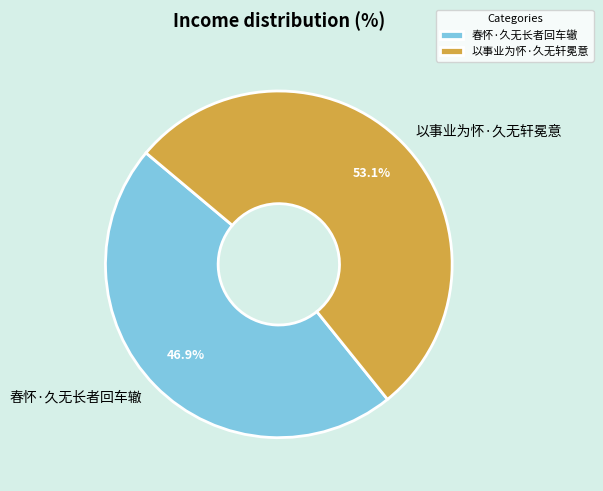

To the nearest percent, what is the difference between the largest and smallest slice percentages?

6%